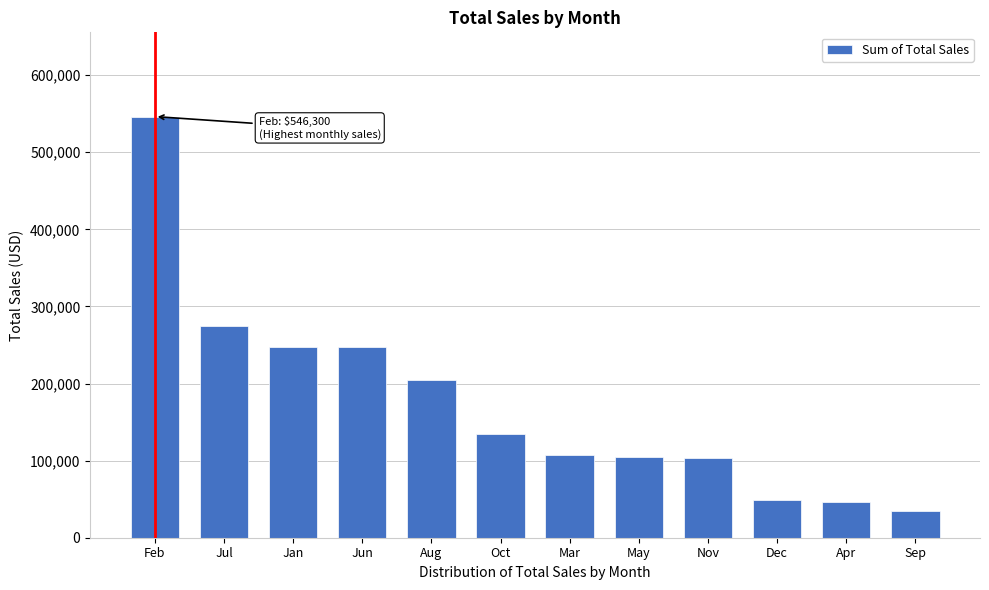

What is the value of the 8th bar from the left?

104280